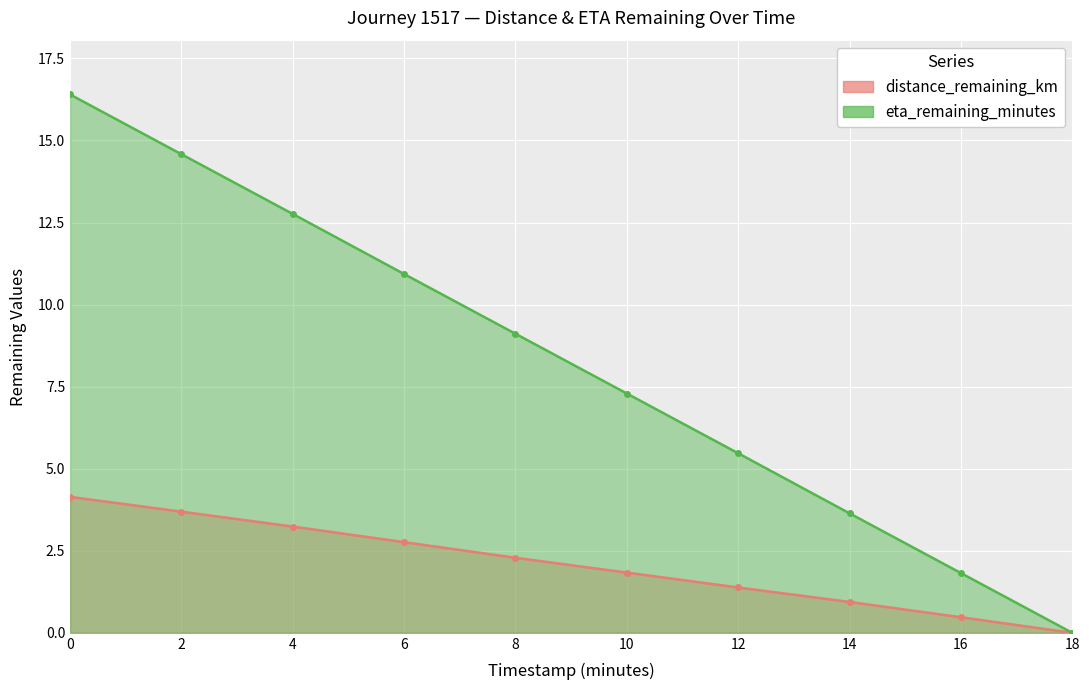

True or false: distance_remaining_km has a value of 6.2 at 0.0.

False